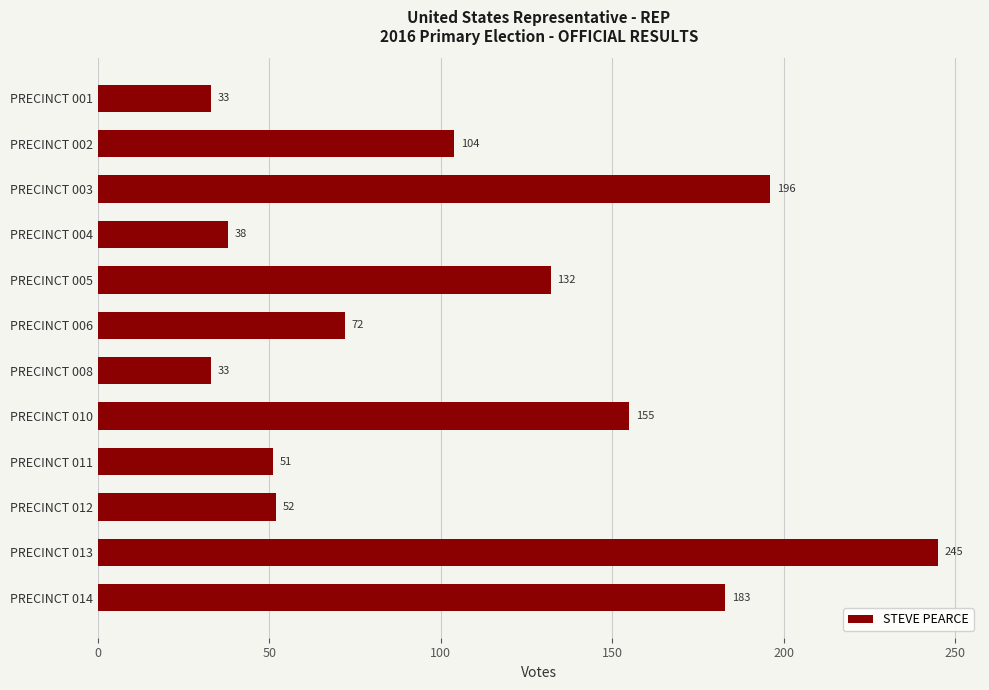

At which label is the value closest to 139?

PRECINCT 005